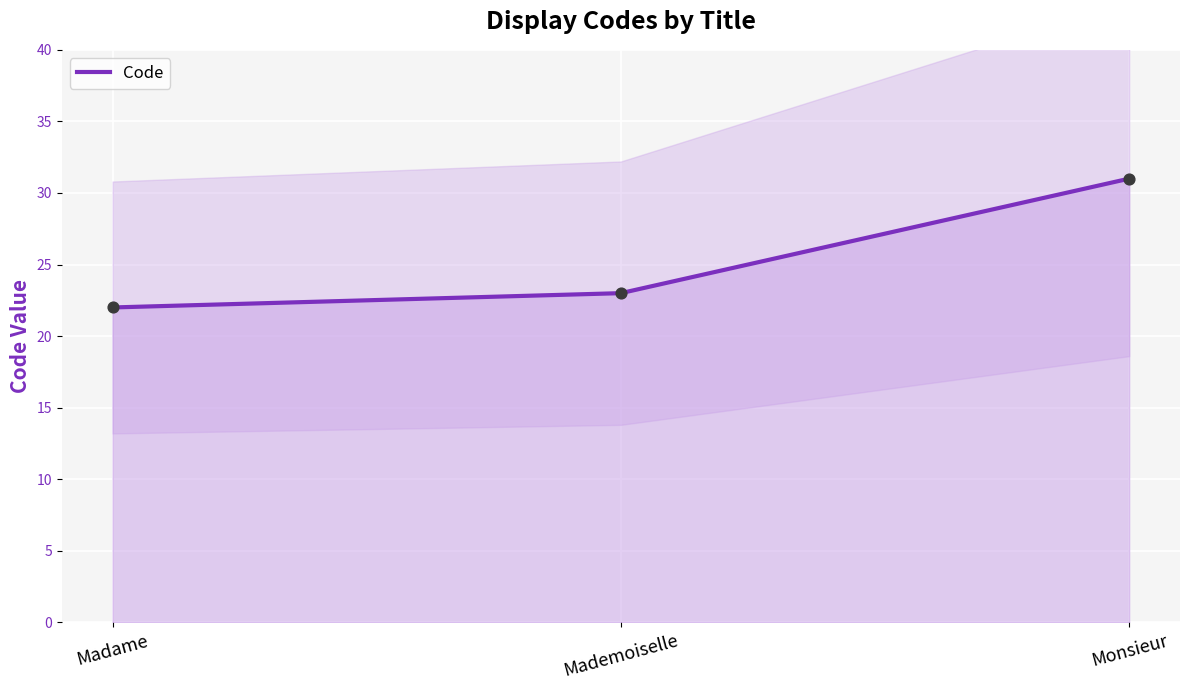

What is the change in value from Madame to Mademoiselle?

+1